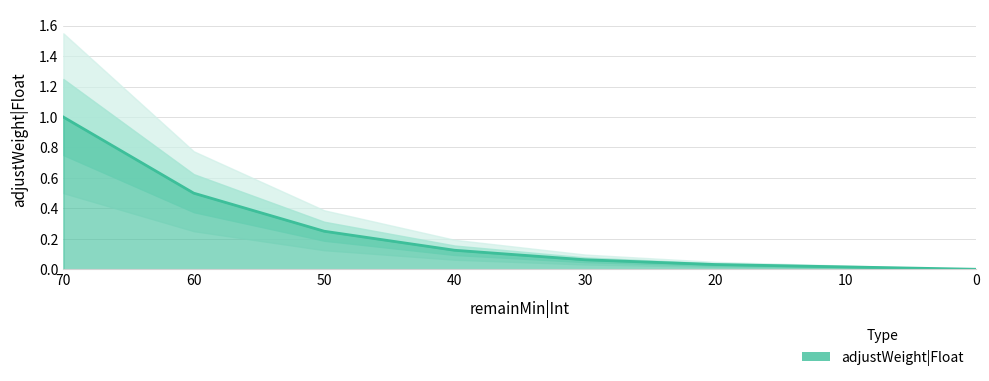

What value does the data have at 40?

0.1